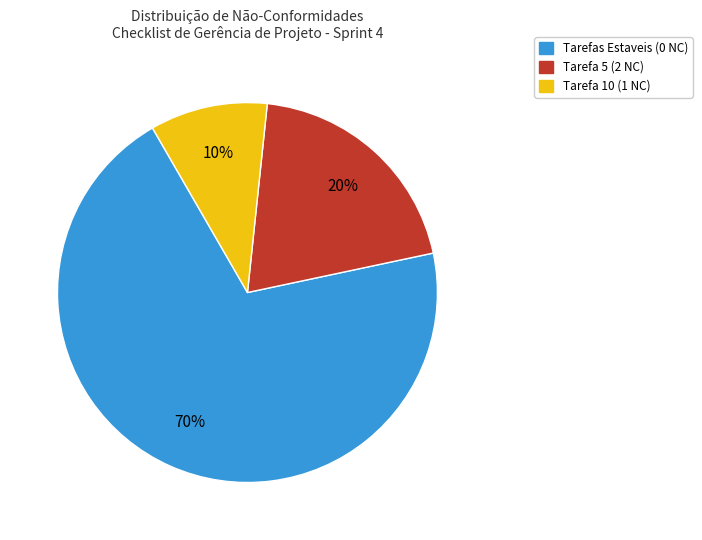

Do Tarefas Estaveis (0 NC) and Tarefa 10 (1 NC) together represent more than half of the pie?

Yes